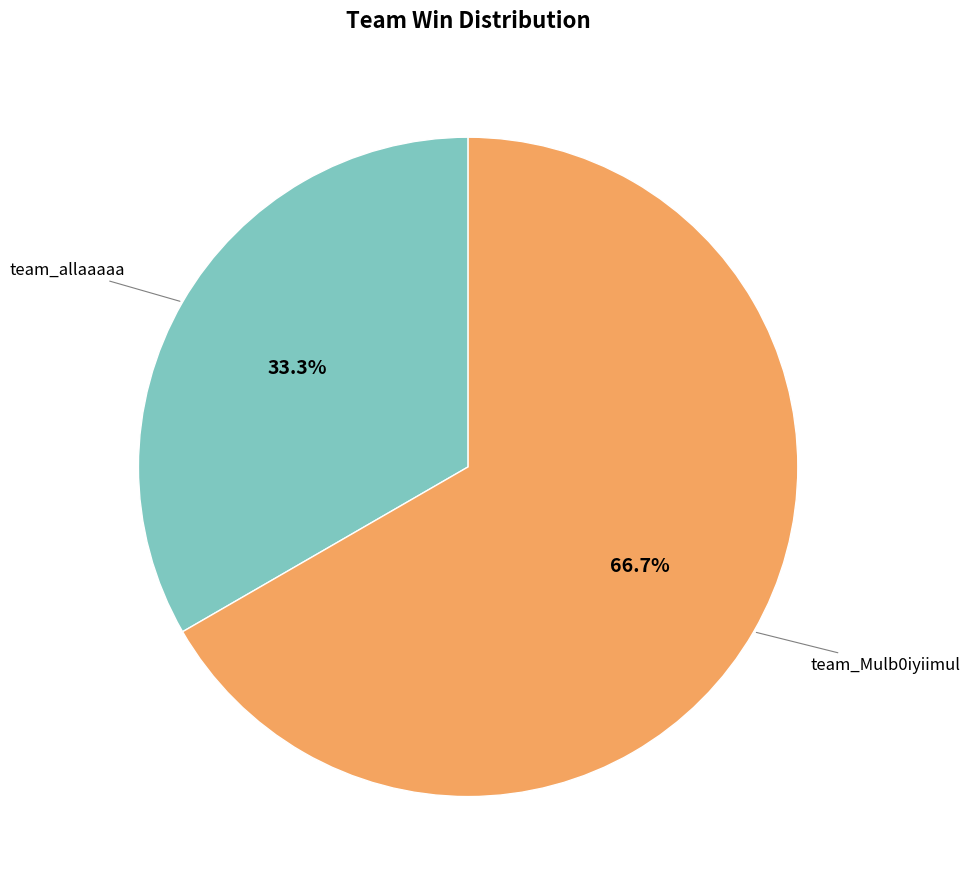

Does any single category account for the majority?

Yes